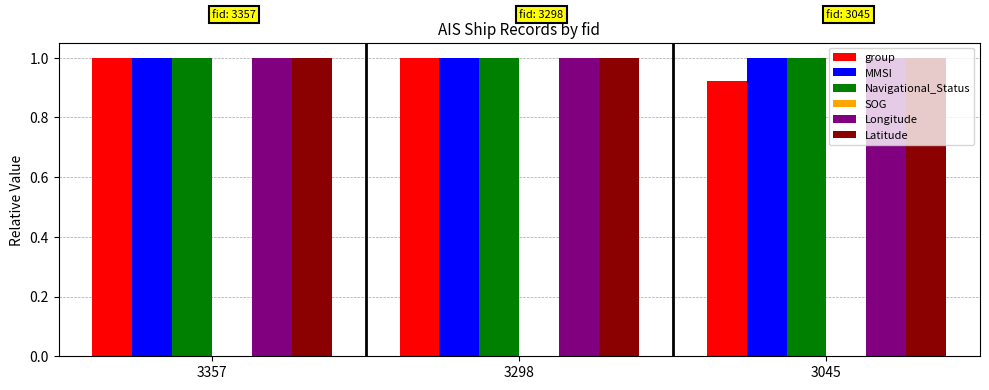

What is the maximum value shown in the chart?

1.0